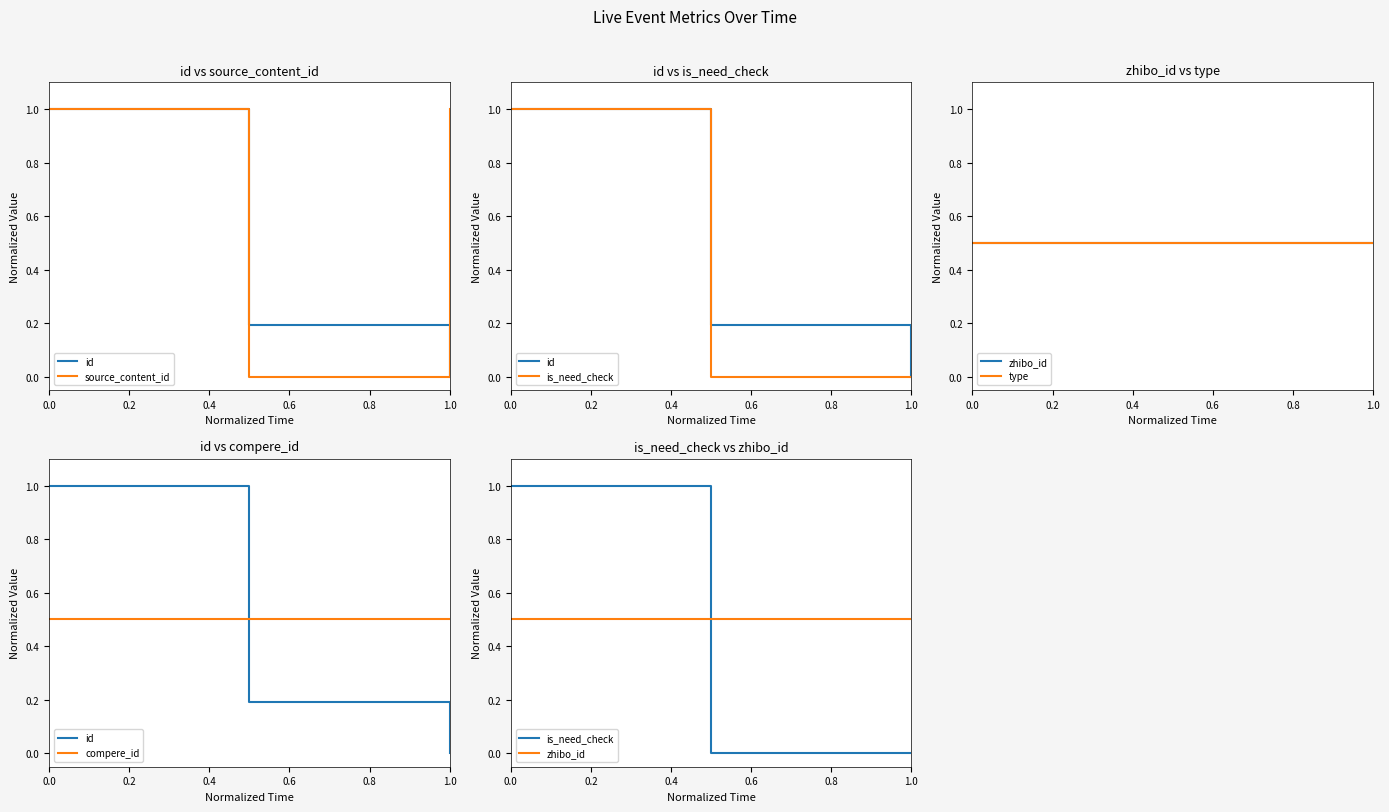

What is the sum of the compere_id values at 0.2 and 0.4?

1.0